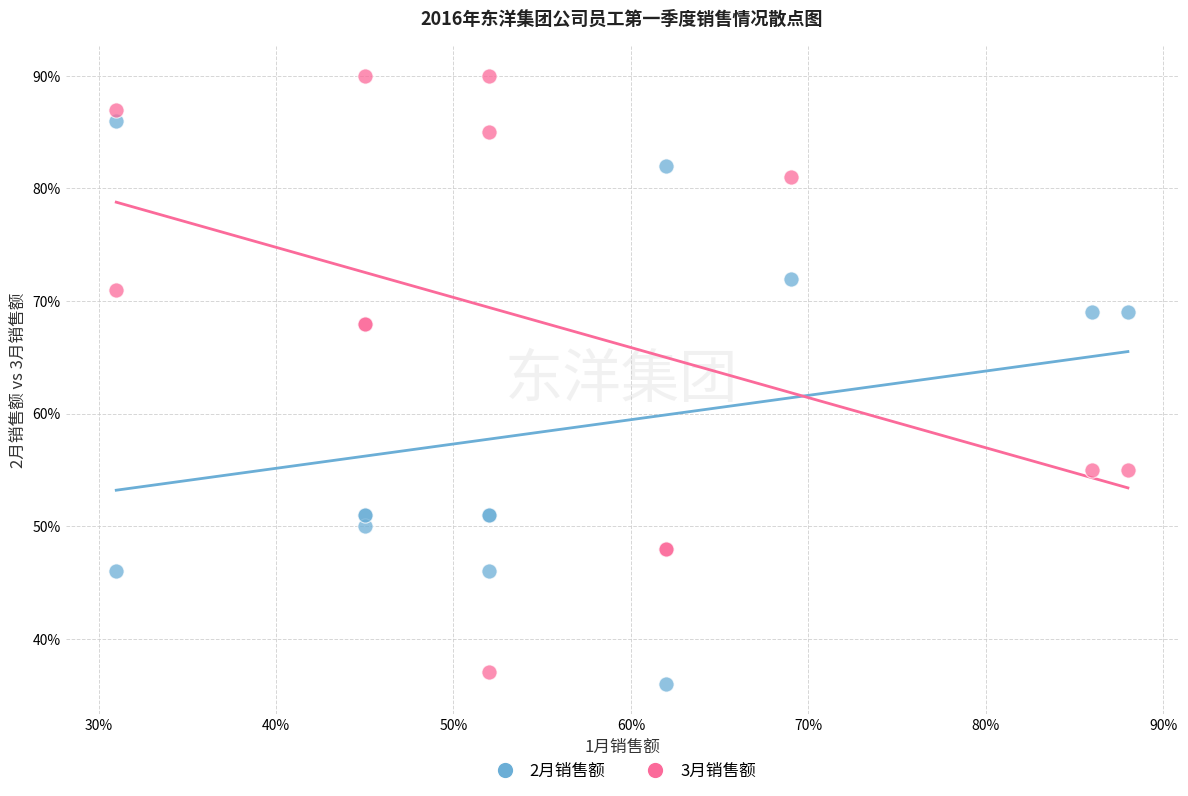

What are all the series names shown in the legend?

2月销售额, 3月销售额